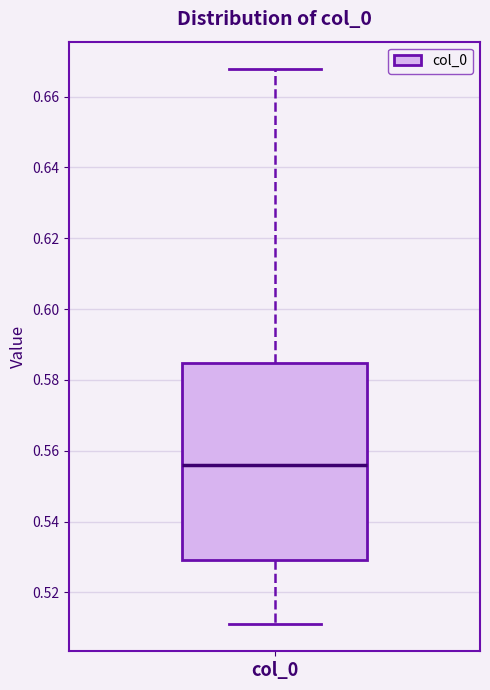

Read this box plot against the y-axis: the position of the median line, the range covered by the box, and the ends of both whiskers. The values are not printed on the chart, so give them approximately, as read against the axis.

median 0.556, box 0.530 to 0.584, whiskers 0.512 to 0.668